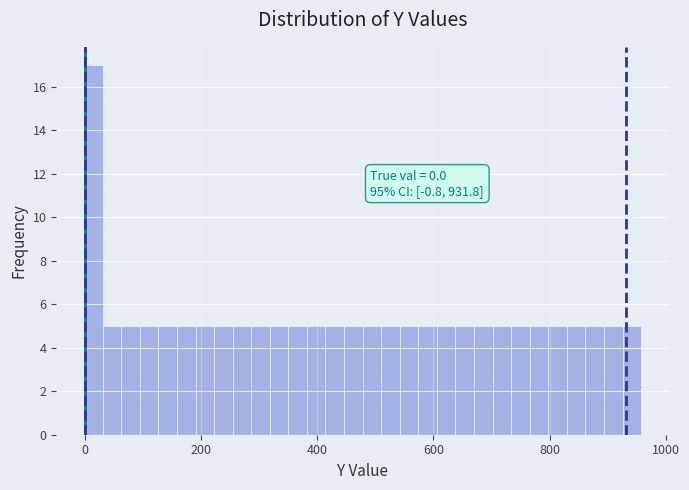

Around what value on the x-axis is the tallest bar? Give the approximate position of its centre, as read against the axis.

20